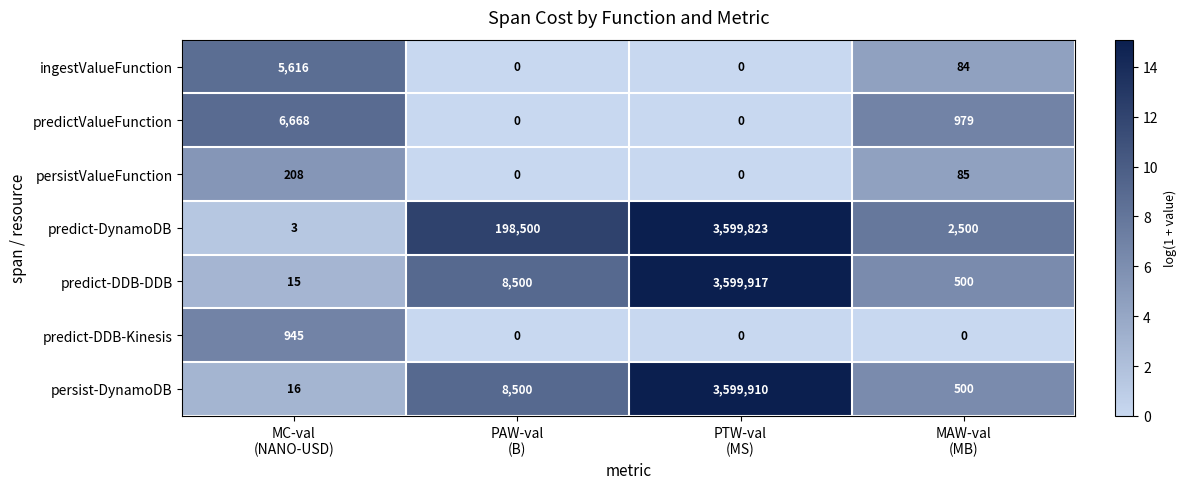

Rank the series by their maximum value, from lowest to highest.

persistValueFunction, predict-DDB-Kinesis, ingestValueFunction, predictValueFunction, predict-DynamoDB, persist-DynamoDB, predict-DDB-DDB